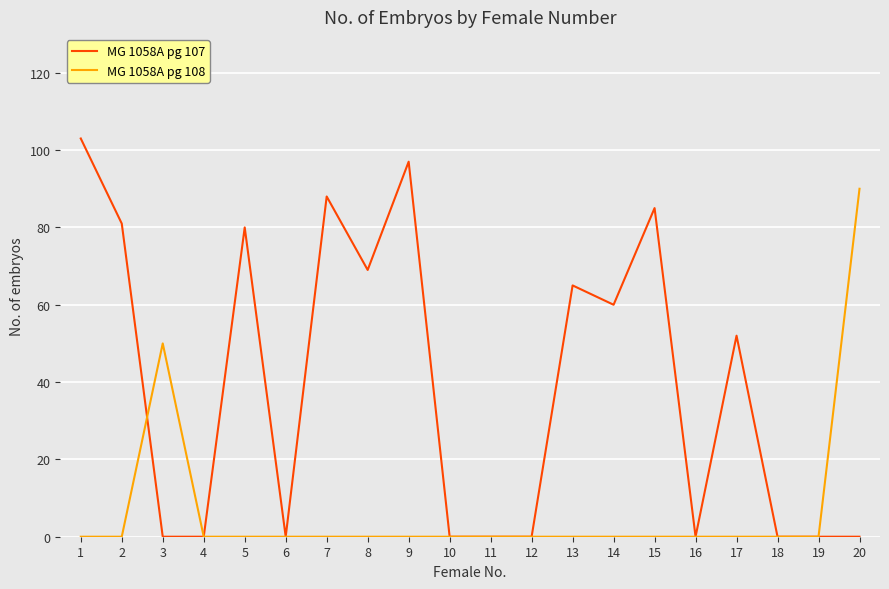

What is the maximum value shown in the chart?

103